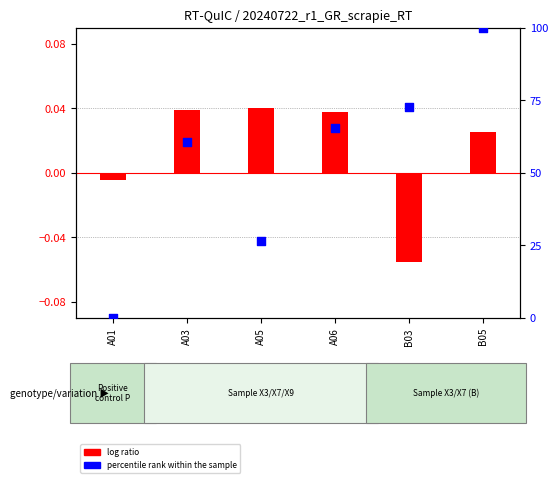

At which category is the sum across all series the highest?

B05